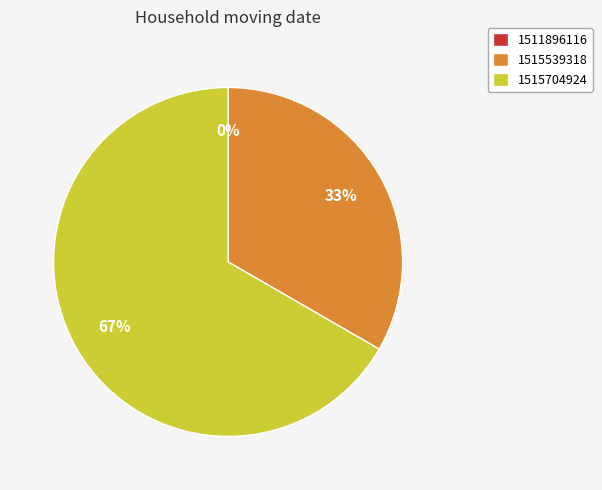

To the nearest percent, what is the average slice percentage?

33%